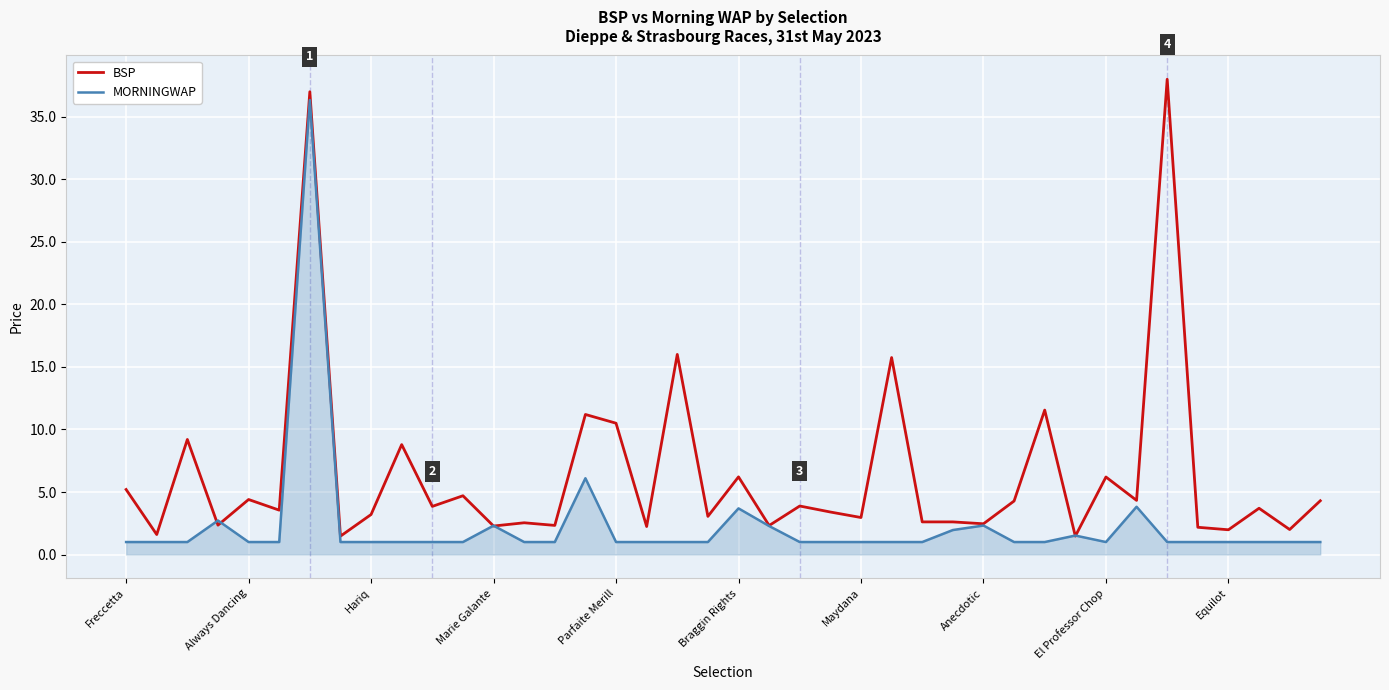

Which series has the largest total across all categories?

BSP